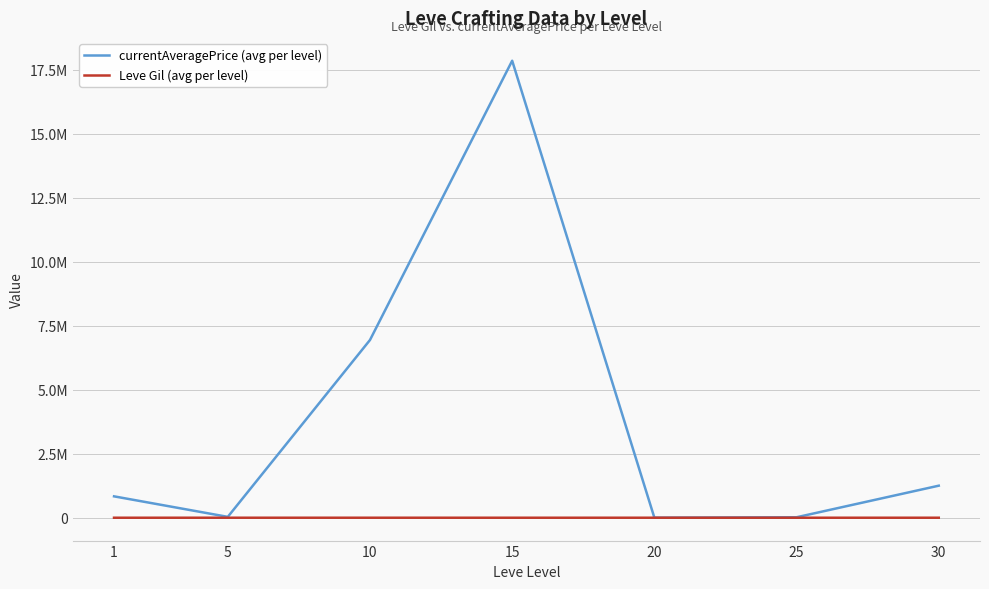

Between 1 and 20, which series saw the biggest shift?

currentAveragePrice (avg per level)